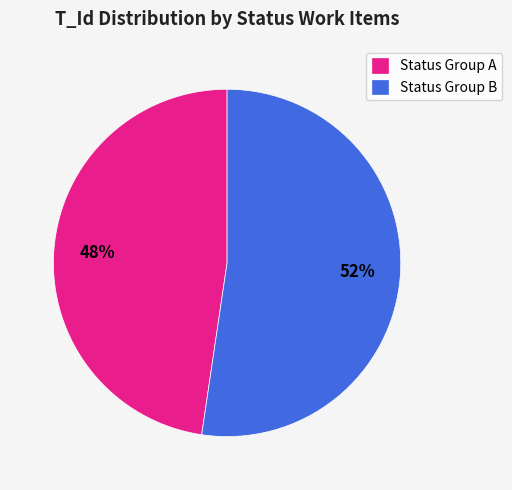

The Status Group B slice represents 52% of the pie. True or false?

True